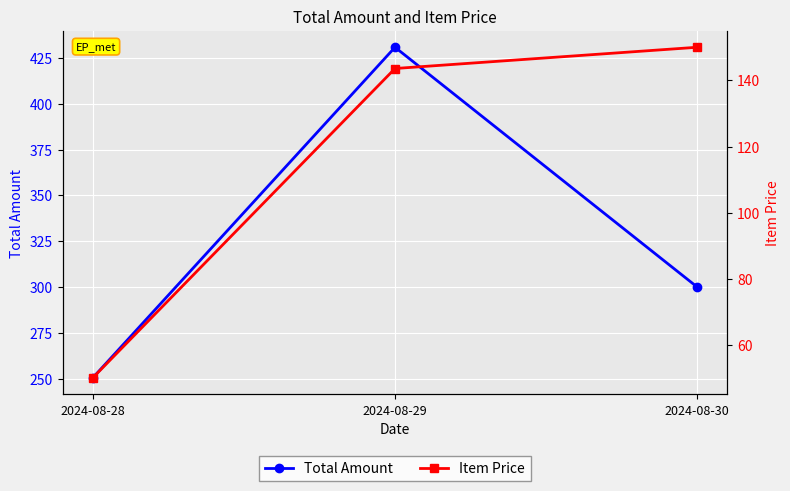

List the labels in order of Item Price value, largest first.

2024-08-30, 2024-08-29, 2024-08-28